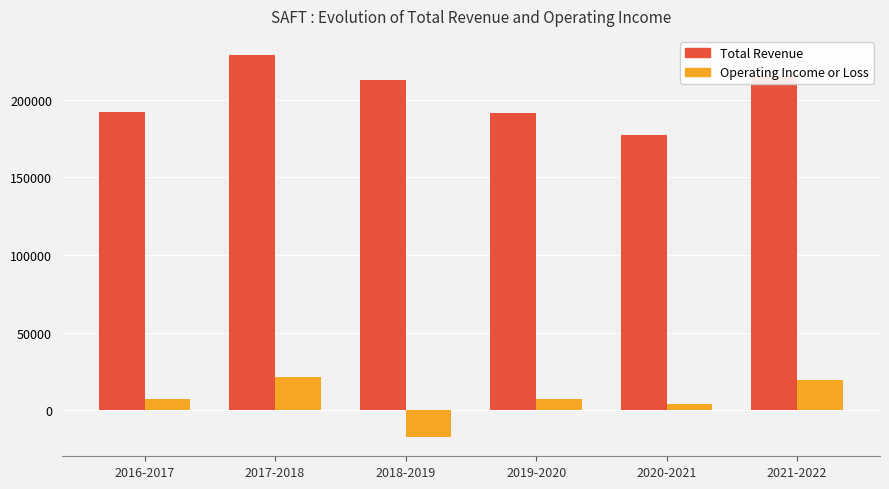

What is the difference between the highest and lowest values at 2017-2018?

207700